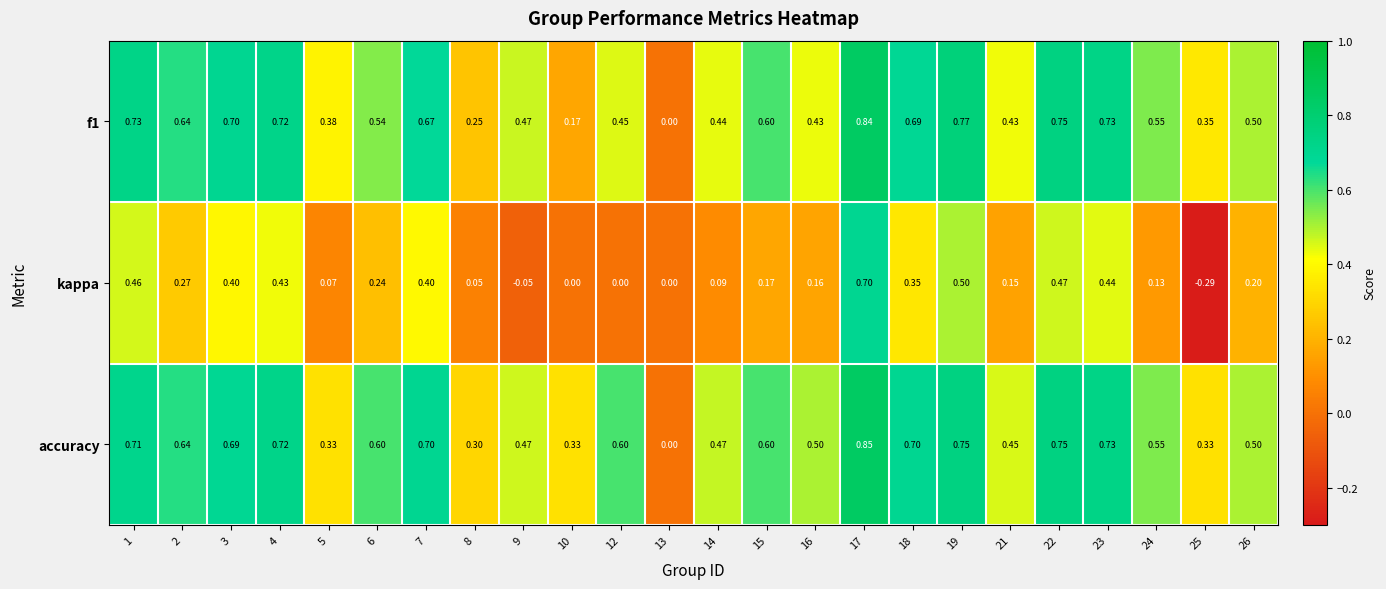

Which series has the largest total across all categories?

accuracy